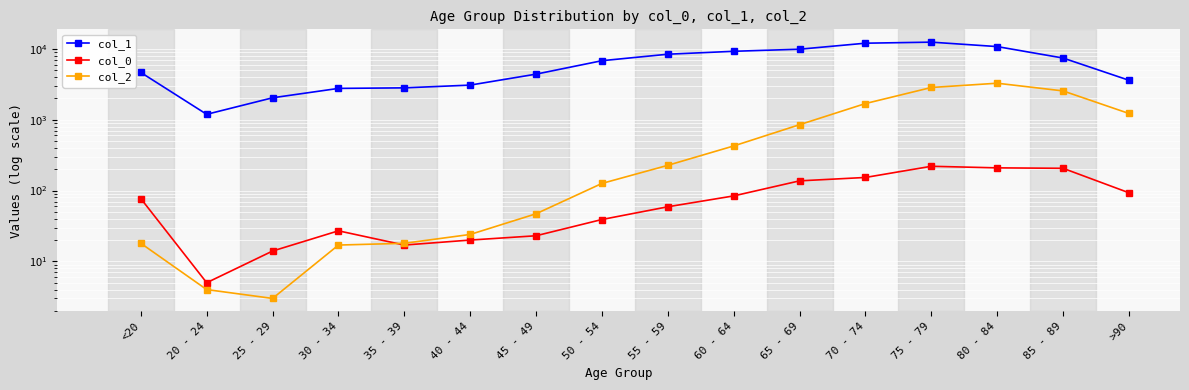

Where is the first local maximum for col_1?

75 - 79